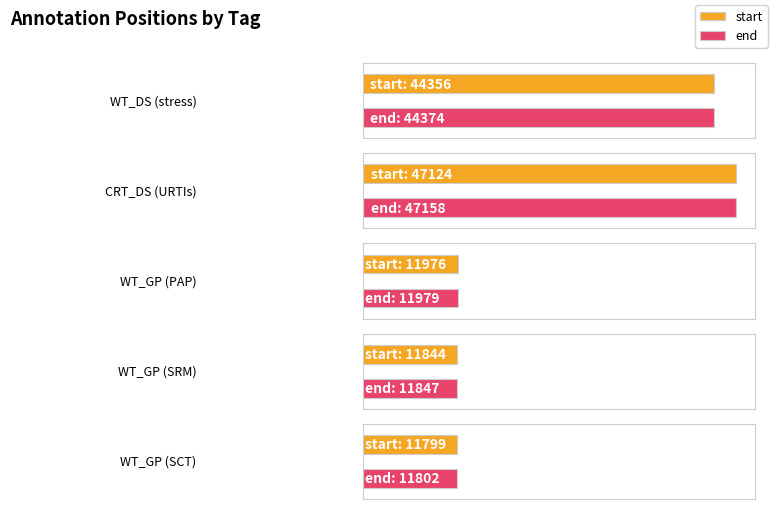

True or false: end has a value of 11979 at WT_GP.

True